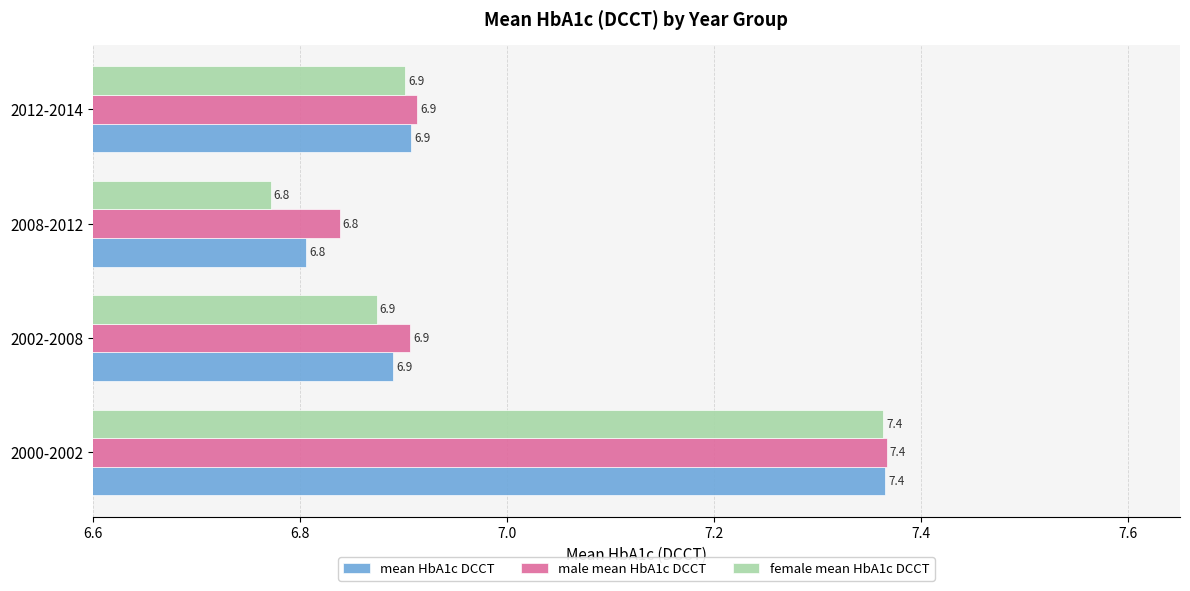

The value of male mean HbA1c DCCT at 2012-2014 is 3.9. True or false?

False